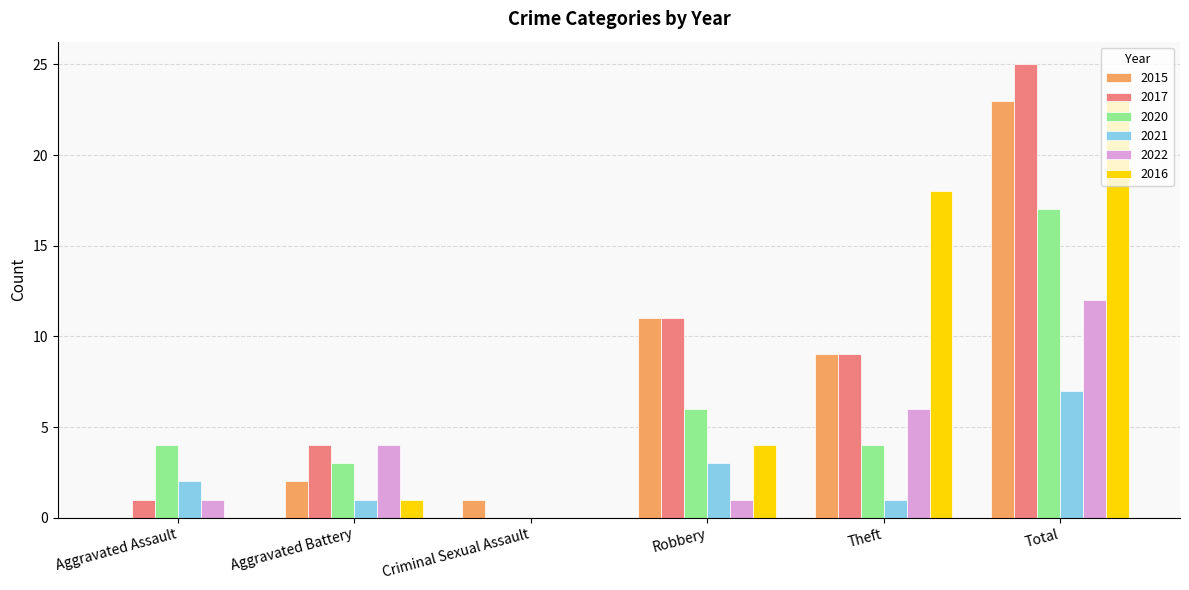

How many groups of bars are there?

6